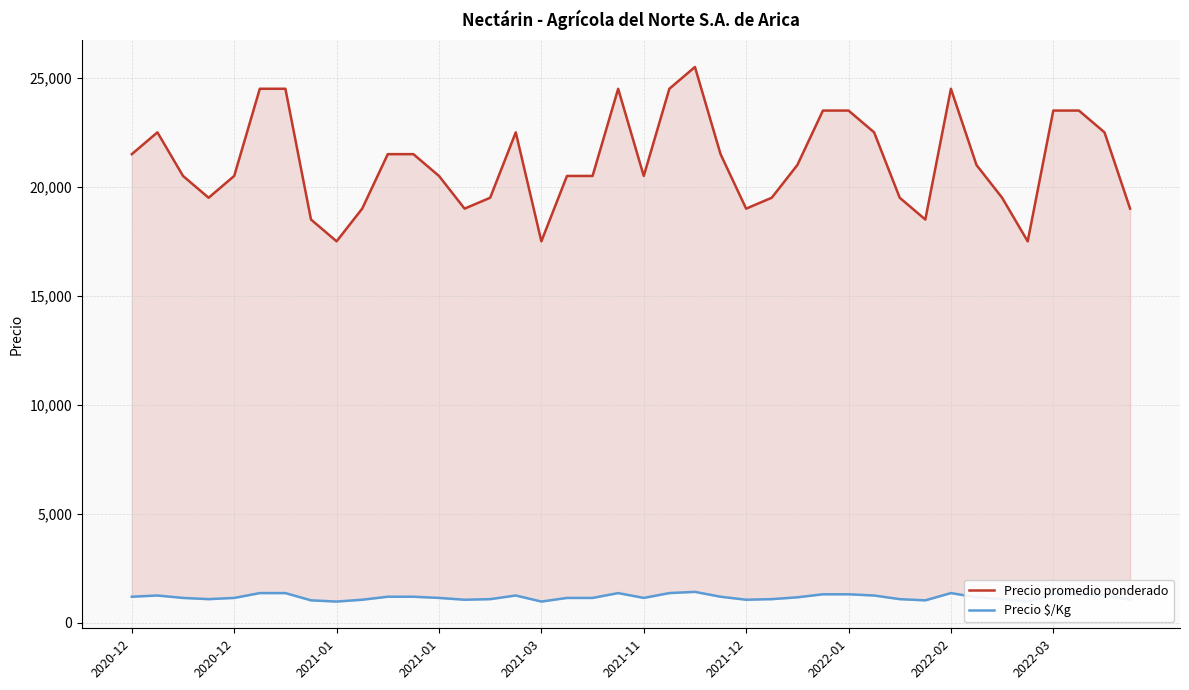

The value of Precio $/Kg at 26 is 1167. True or false?

True